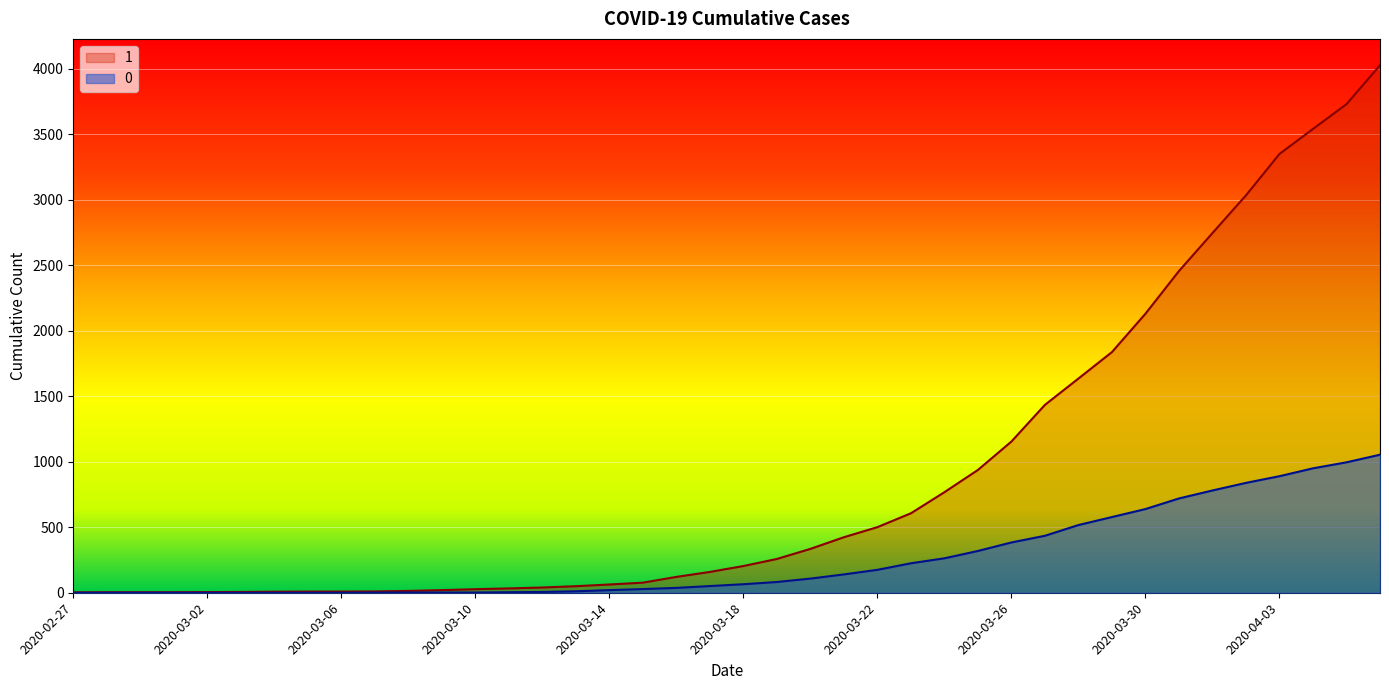

How many lines are shown in the chart?

2